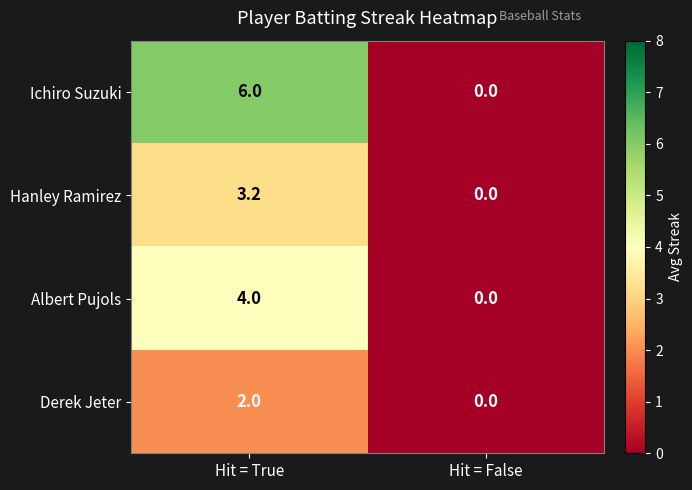

Which category has the lowest value in the Derek Jeter series?

Hit = False